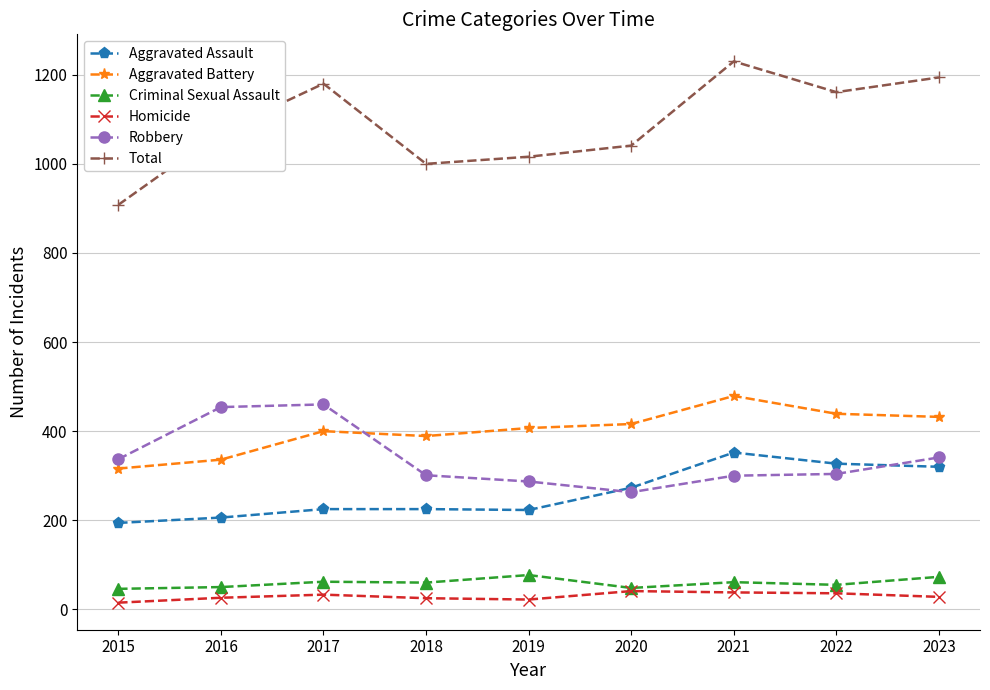

At 2019, list the series in order from largest to smallest.

Total, Aggravated Battery, Robbery, Aggravated Assault, Criminal Sexual Assault, Homicide